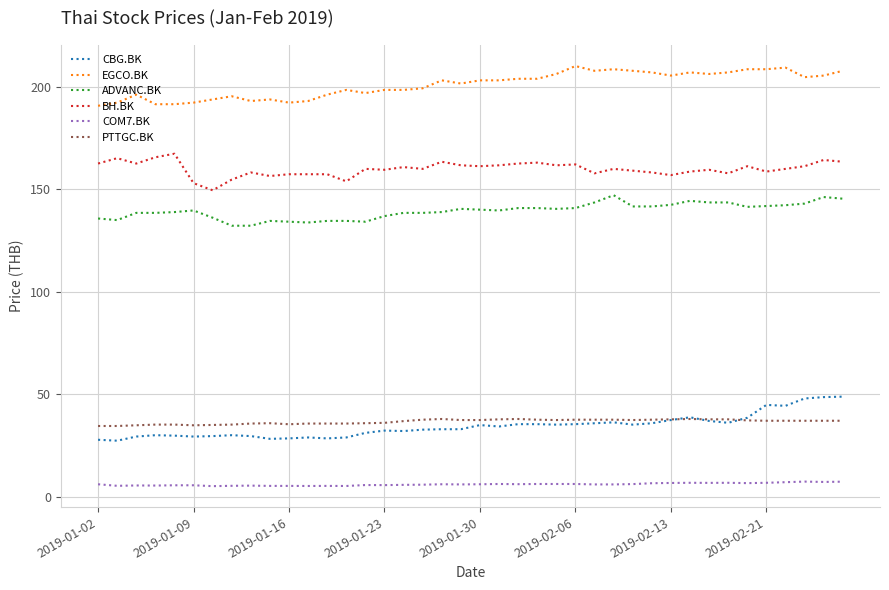

True or false: CBG.BK and EGCO.BK cross at least once.

False